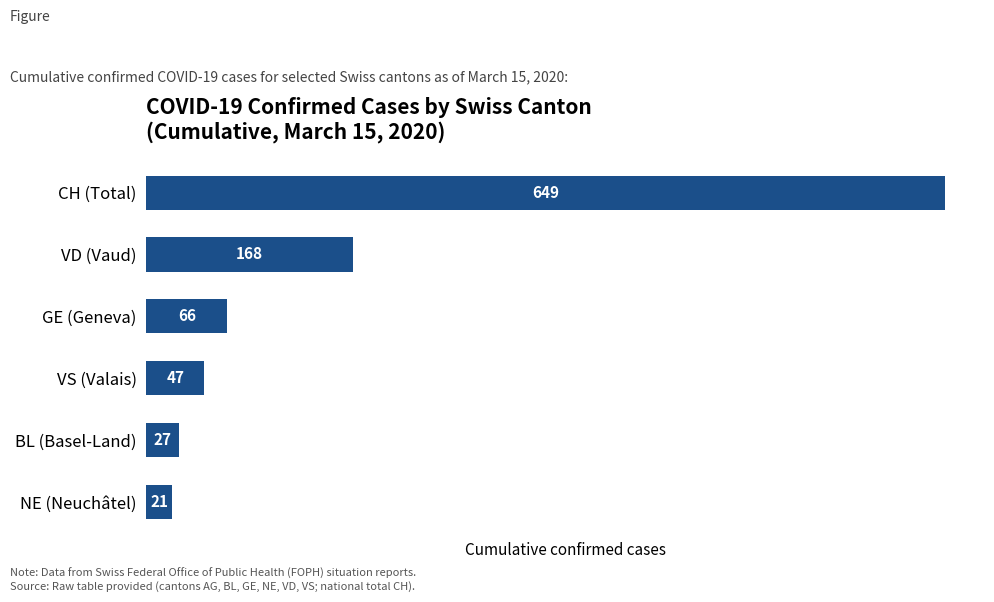

How many categories are shown in the chart?

6